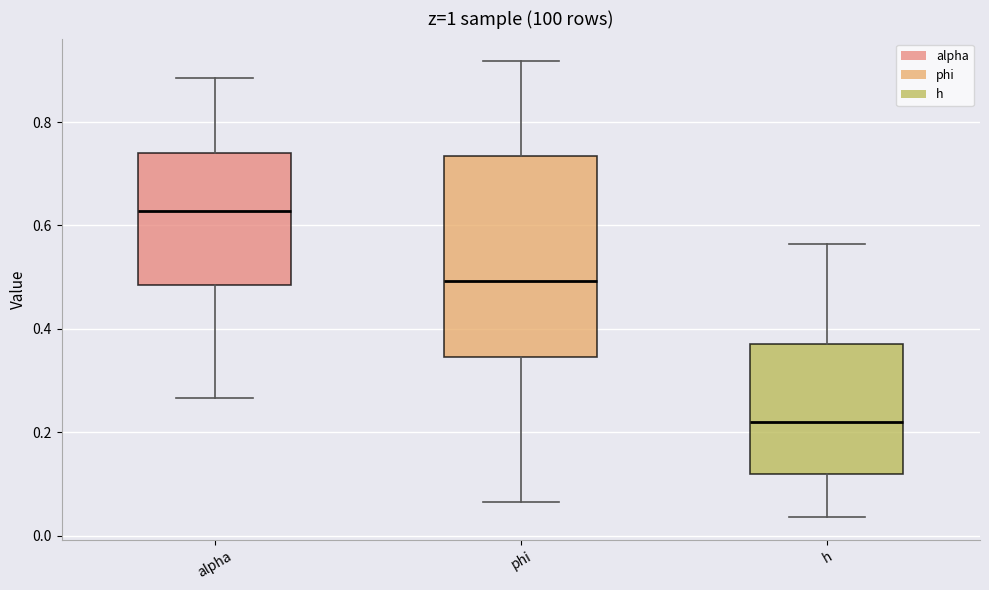

Where is the upper edge of the box for h on the y-axis? The values are not printed on the chart, so give them approximately, as read against the axis.

0.38